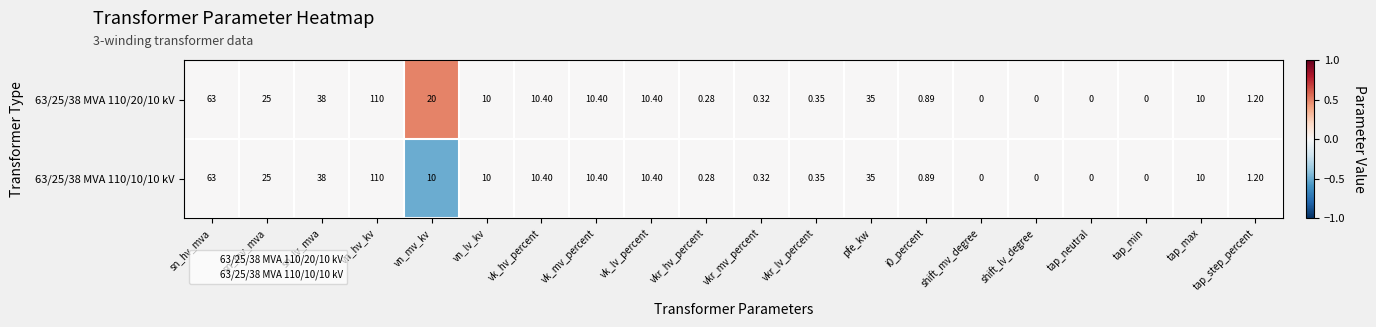

How many values in 63/25/38 MVA 110/20/10 kV are above zero?

16